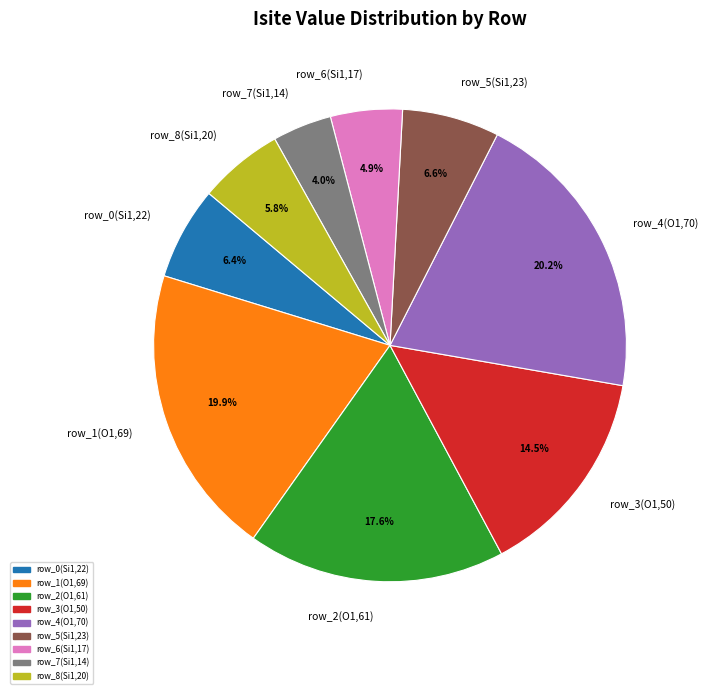

What is the smallest slice in the pie chart?

row_7(Si1,14)